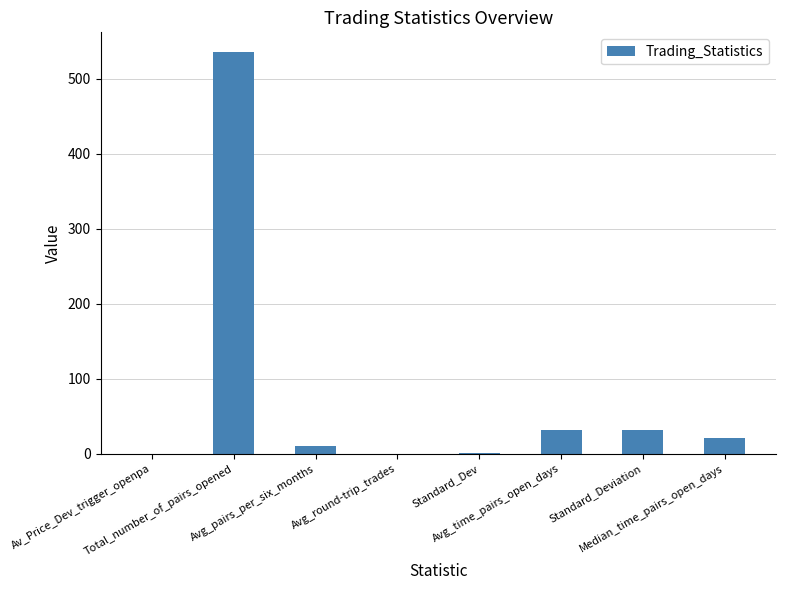

Are the bars horizontal?

No